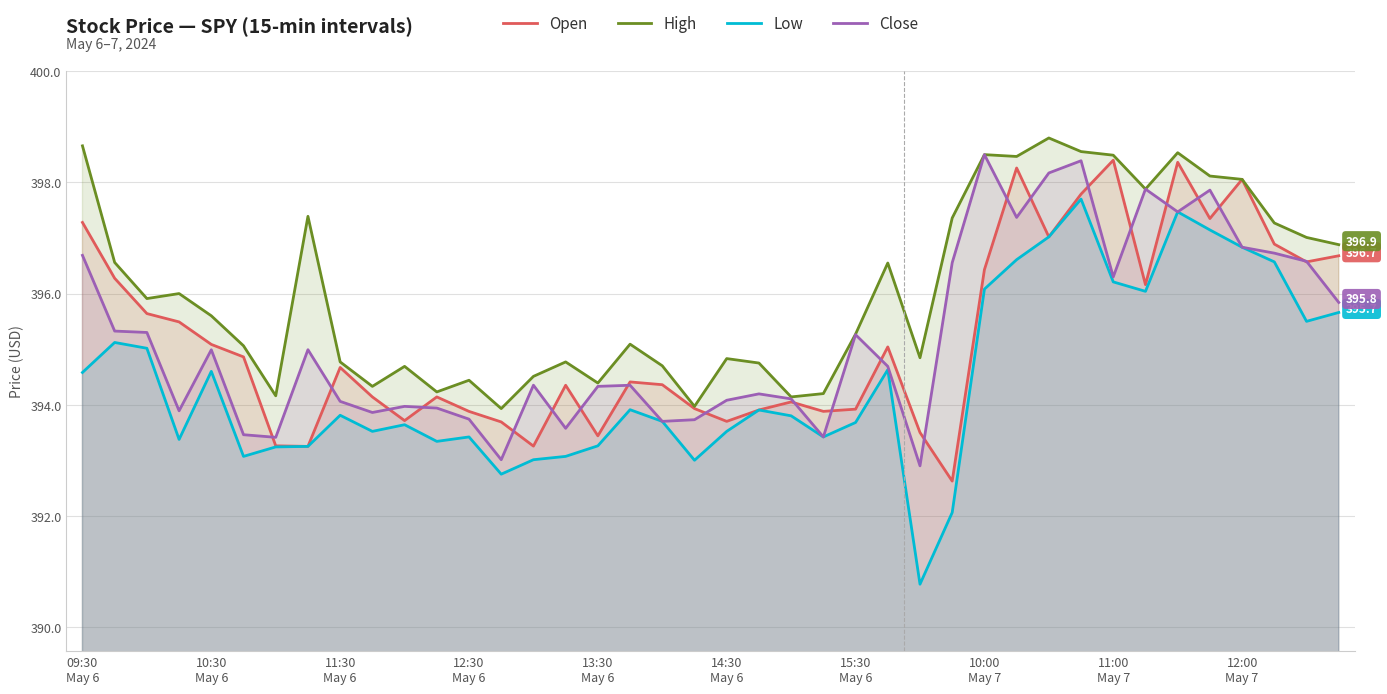

The Low series shows 396.6 at 29. True or false?

True